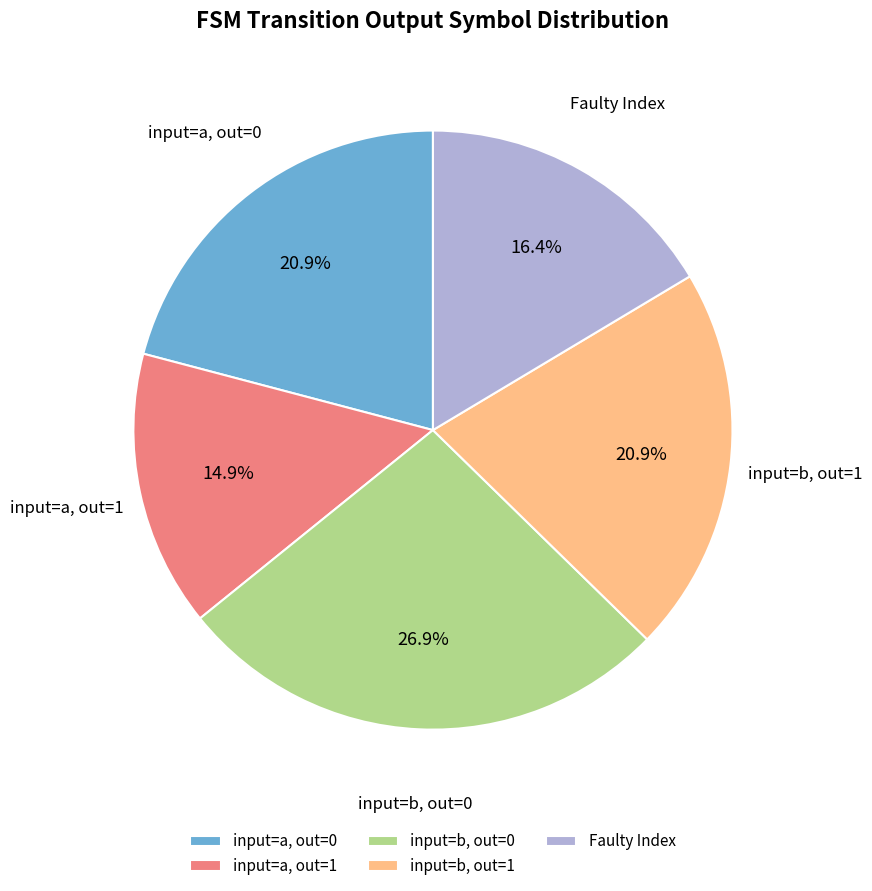

Combined, what portion of the pie is input=a, out=0 and input=a, out=1?

35.8%